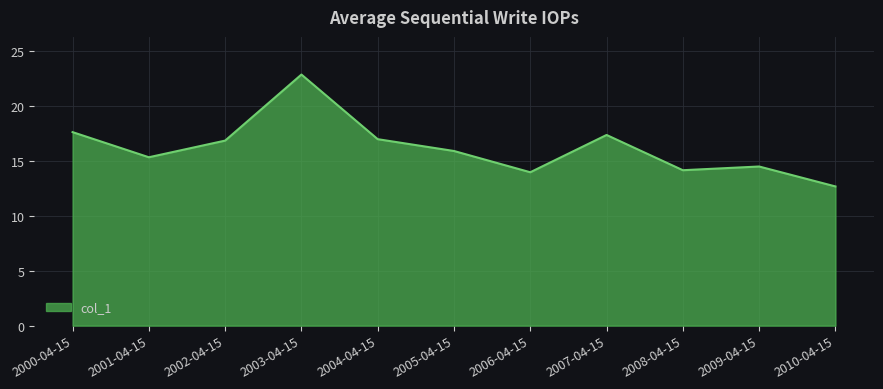

What position from the left is 2004-04-15?

5